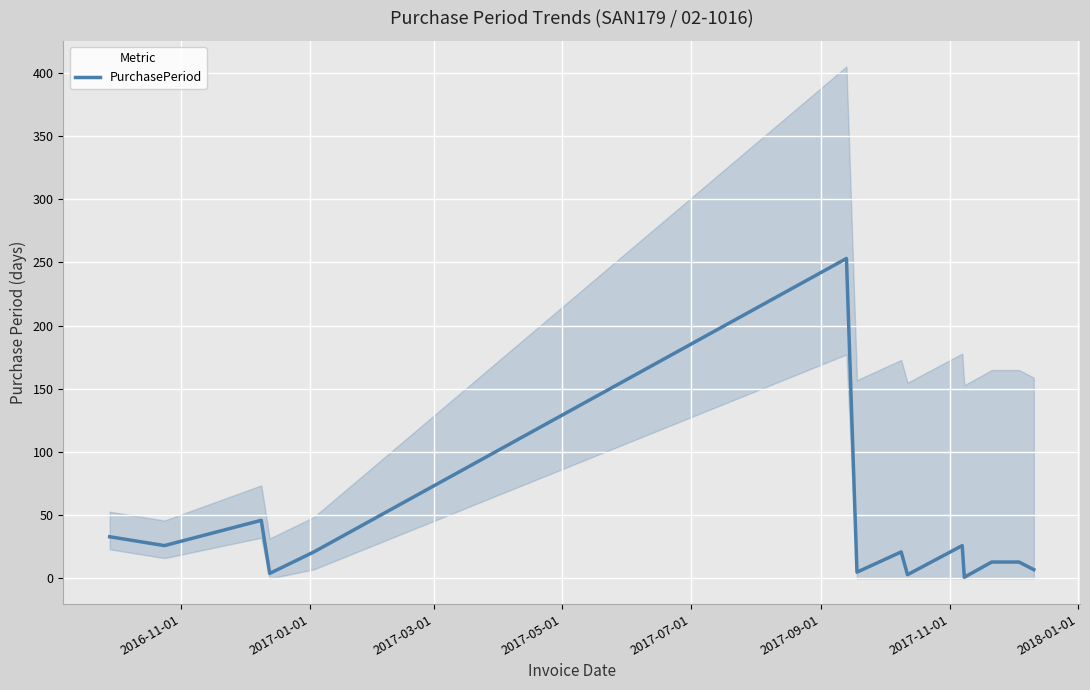

What is the maximum value shown in the chart?

253